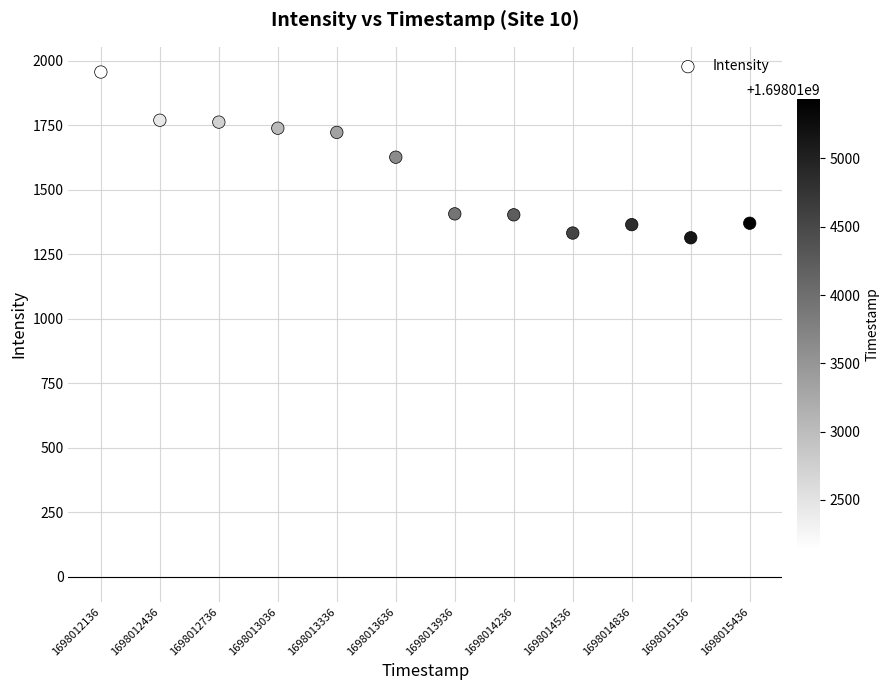

What is the average Y value?

1563.8